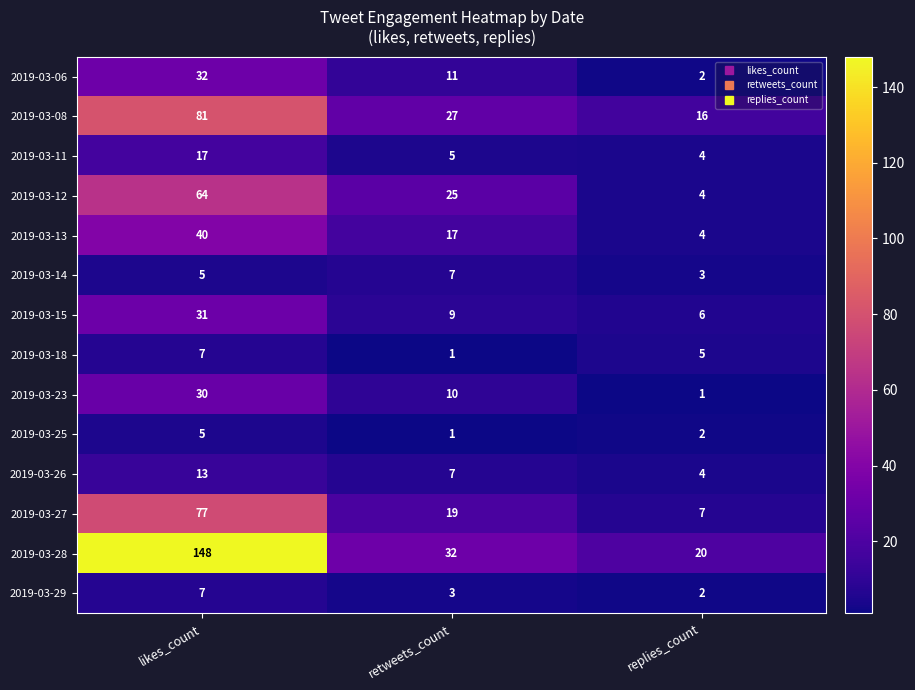

What is the difference between the 2019-03-06 values at replies_count and retweets_count?

9